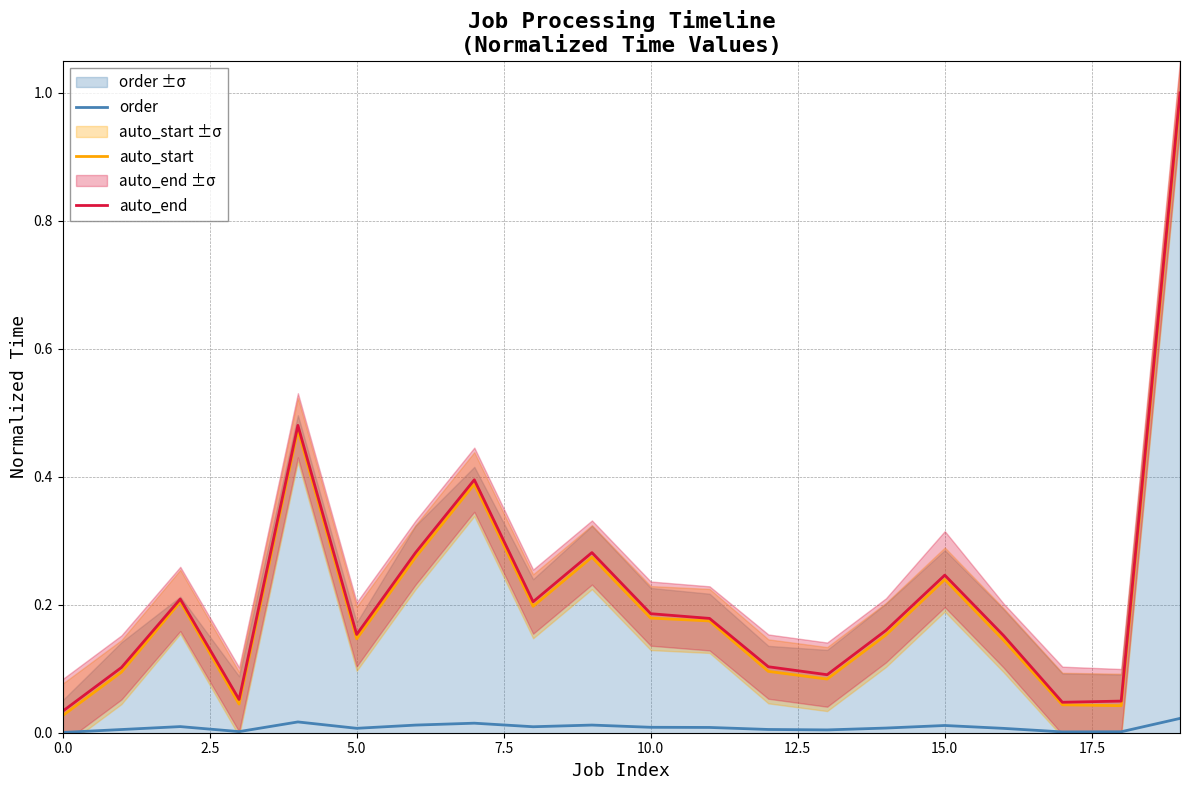

True or false: auto_start and order cross at least once.

False